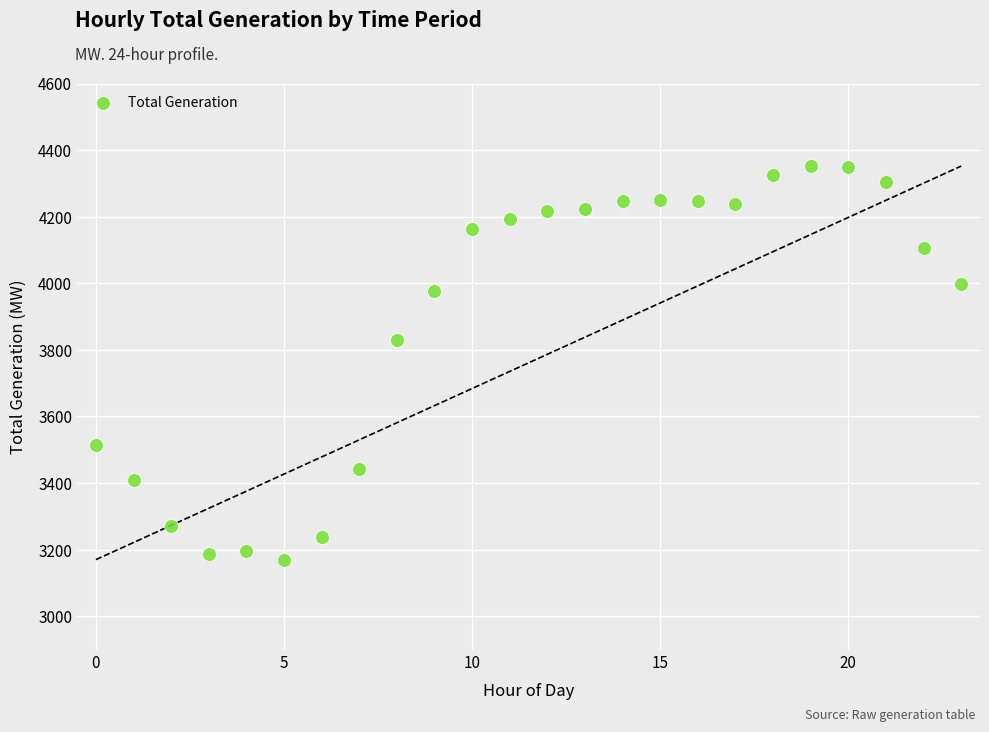

What Y value in the scatter plot is closest to 3761?

3829